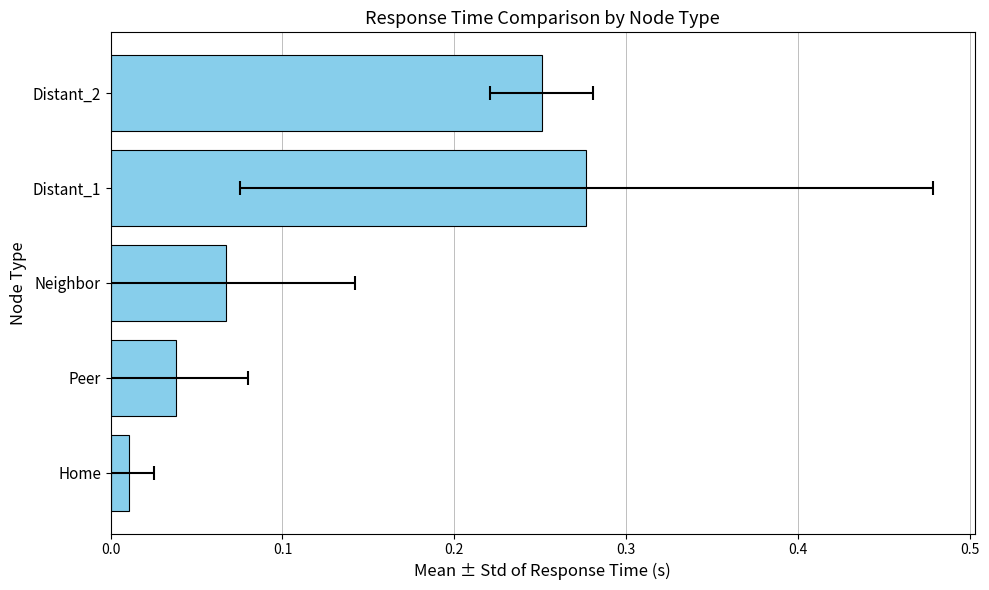

Reading left to right, extract all data points from this chart.

0.0	0.0	0.1	0.3	0.3